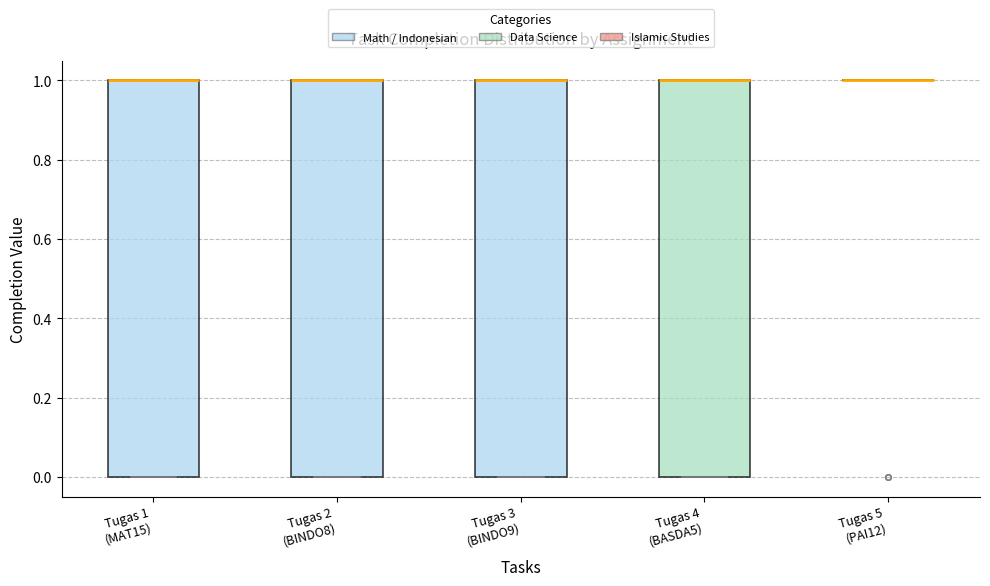

Where is the upper edge of the box for Tugas 2 (BINDO8) on the y-axis? The values are not printed on the chart, so give them approximately, as read against the axis.

1